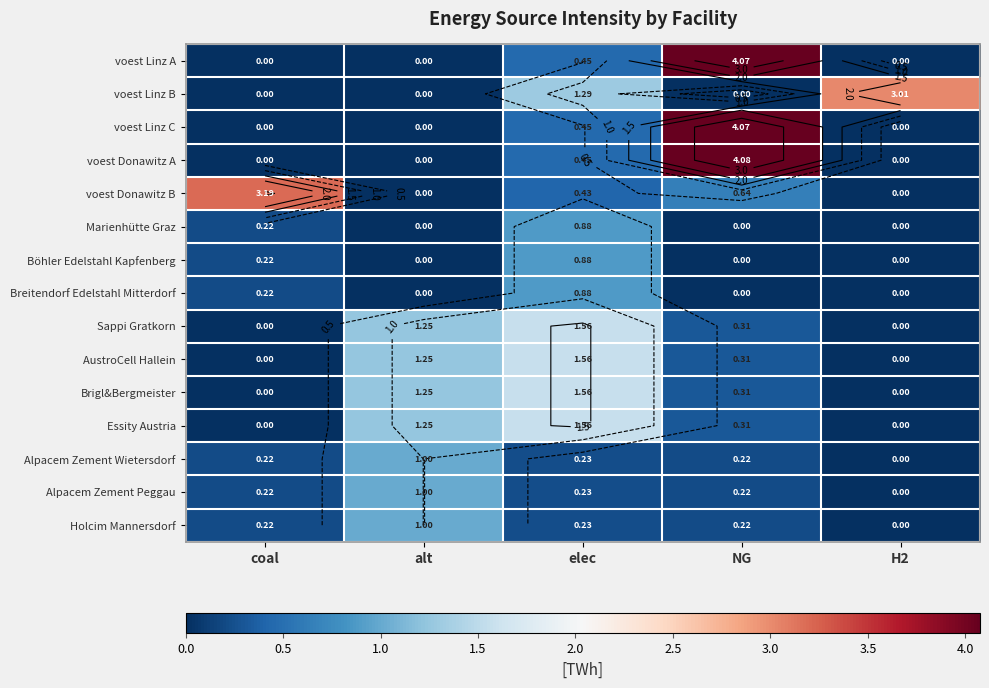

How many Marienhütte Graz values are between 0 and 1?

5